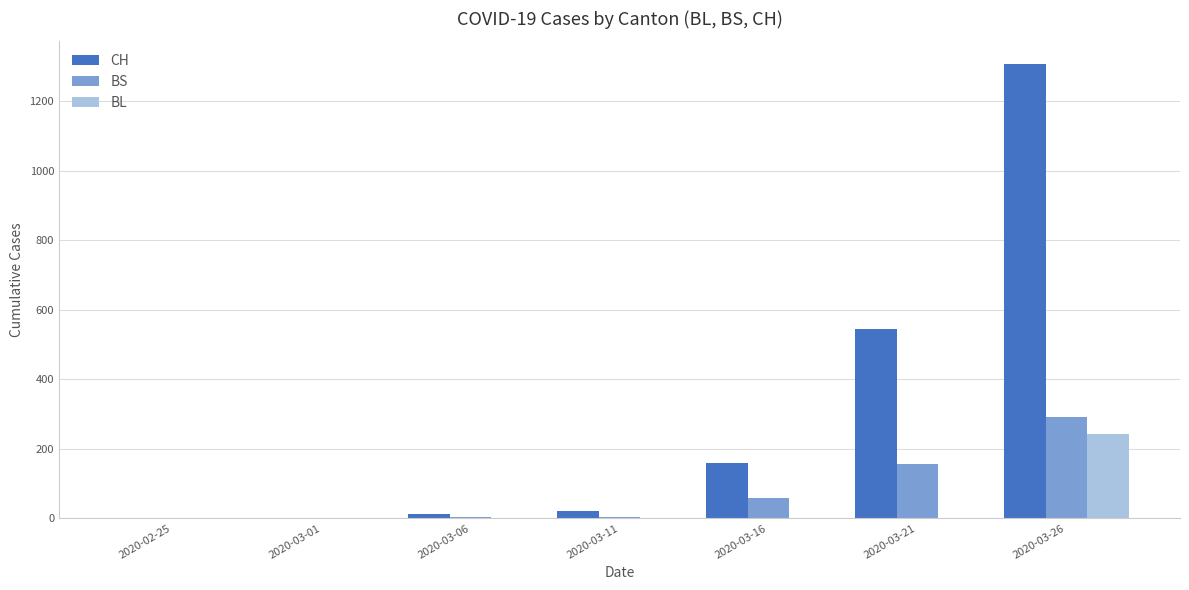

Between 2020-03-11 and 2020-03-26, which series saw the biggest shift?

CH